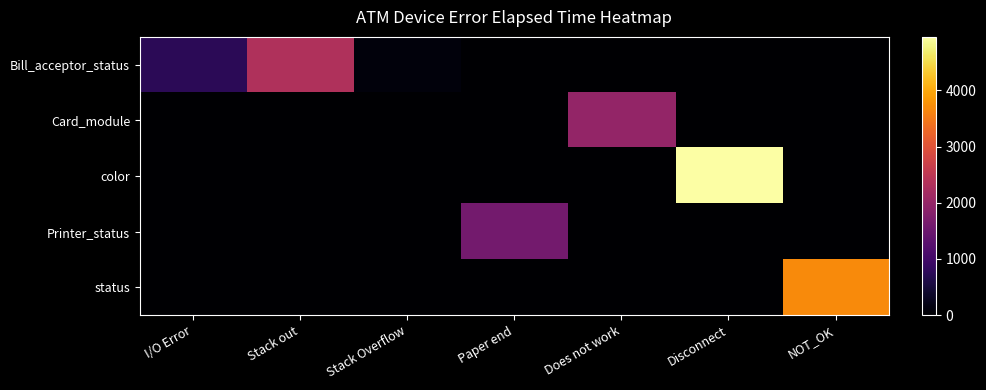

Count the number of categories in the chart.

7